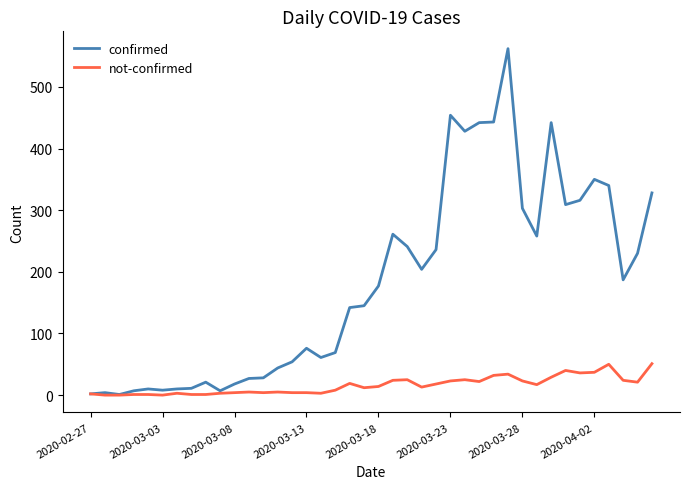

Which series has the widest spread of values?

confirmed